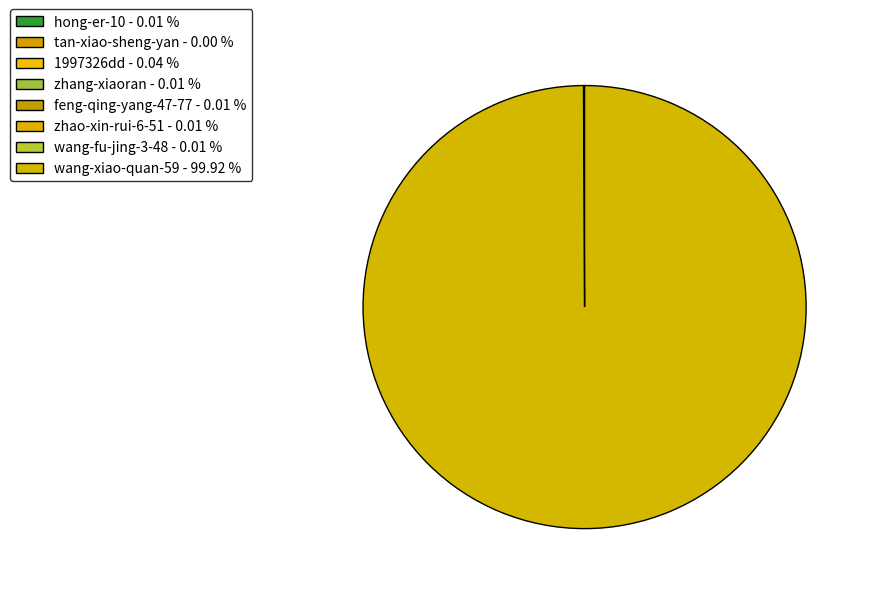

The wang-xiao-quan-59 slice represents 100% of the pie. True or false?

True